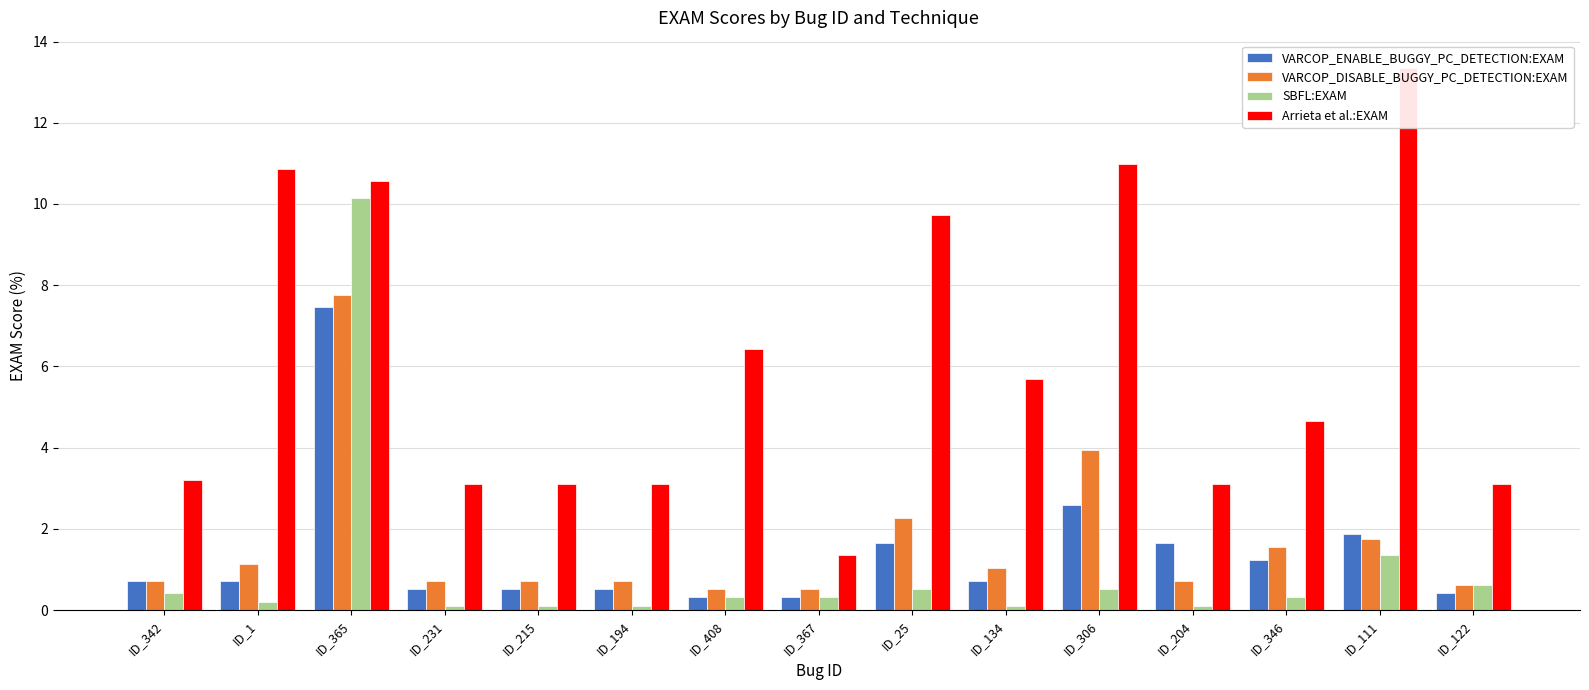

Read the VARCOP_DISABLE_BUGGY_PC_DETECTION:EXAM value at ID_25.

2.3